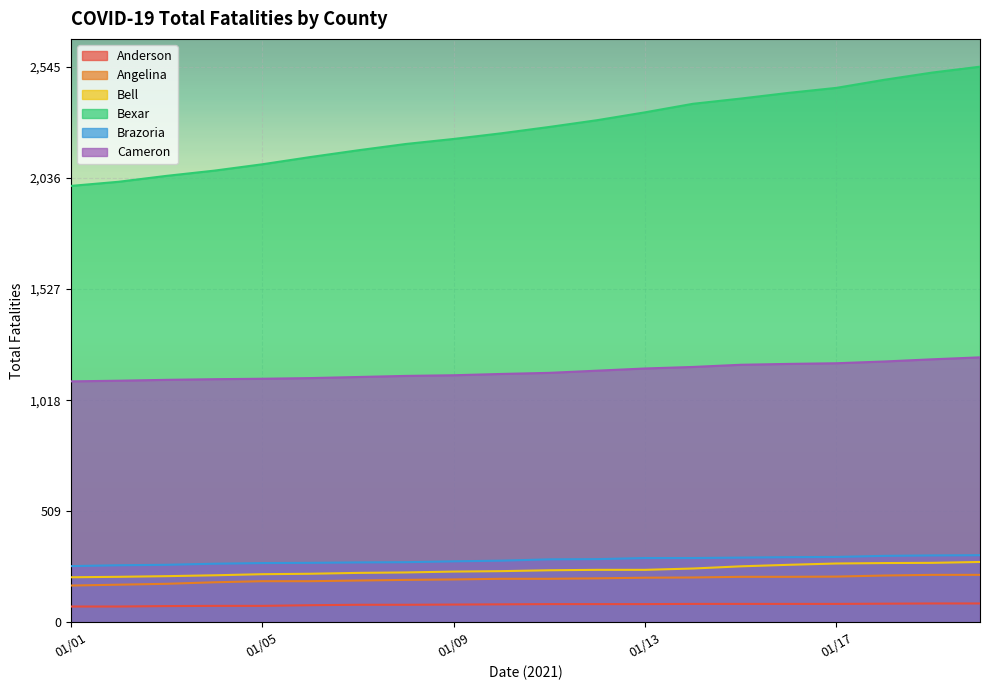

Rank the series at 01/06 from lowest to highest value.

Anderson, Angelina, Bell, Brazoria, Cameron, Bexar